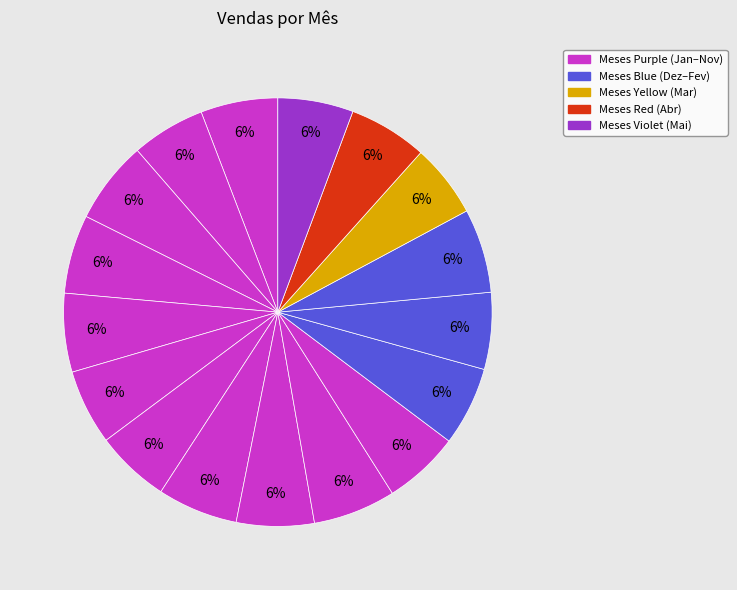

Which slice is the largest?

Fev